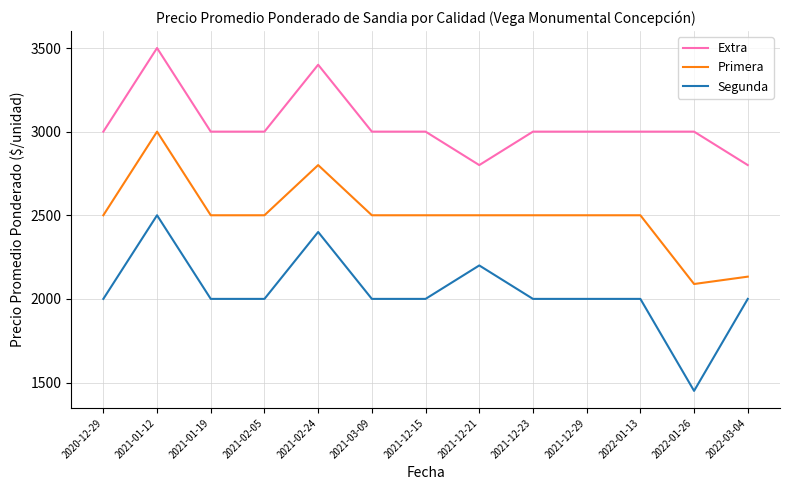

Between 2022-01-13 and 2022-03-04, which series saw the biggest shift?

Primera